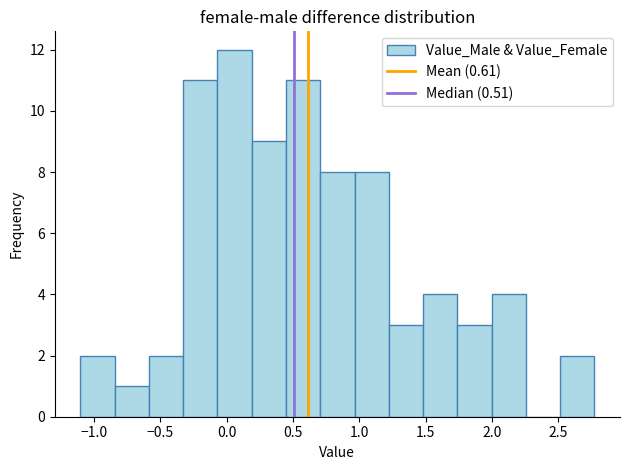

Which range on the x-axis has the tallest bar?

-0.05 to 0.20